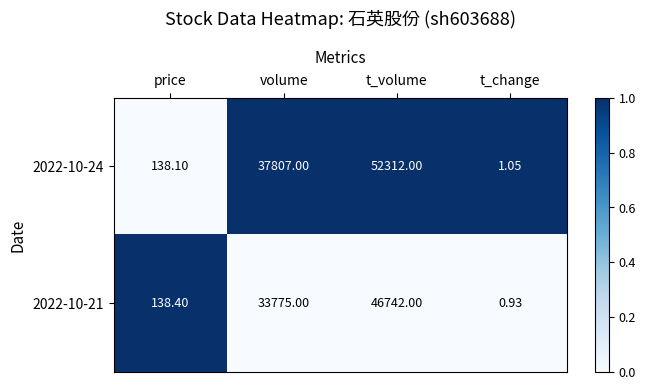

At which category does the chart reach its peak across all series?

t_volume